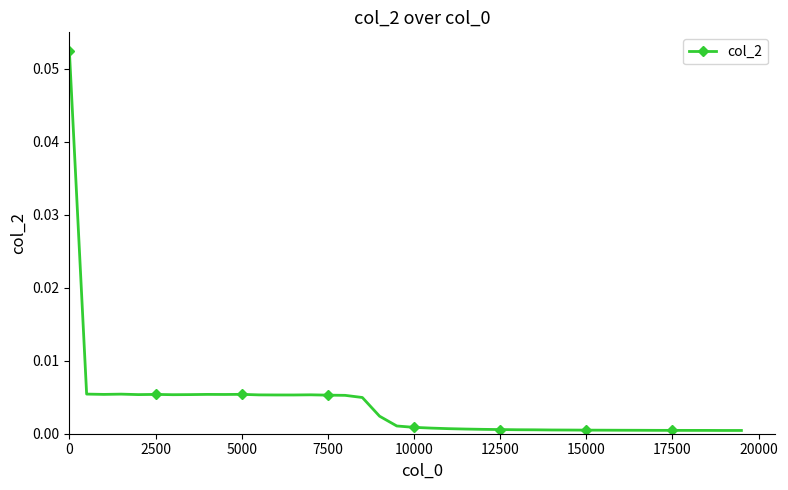

True or false: the data has more than 0 interior local peaks.

True